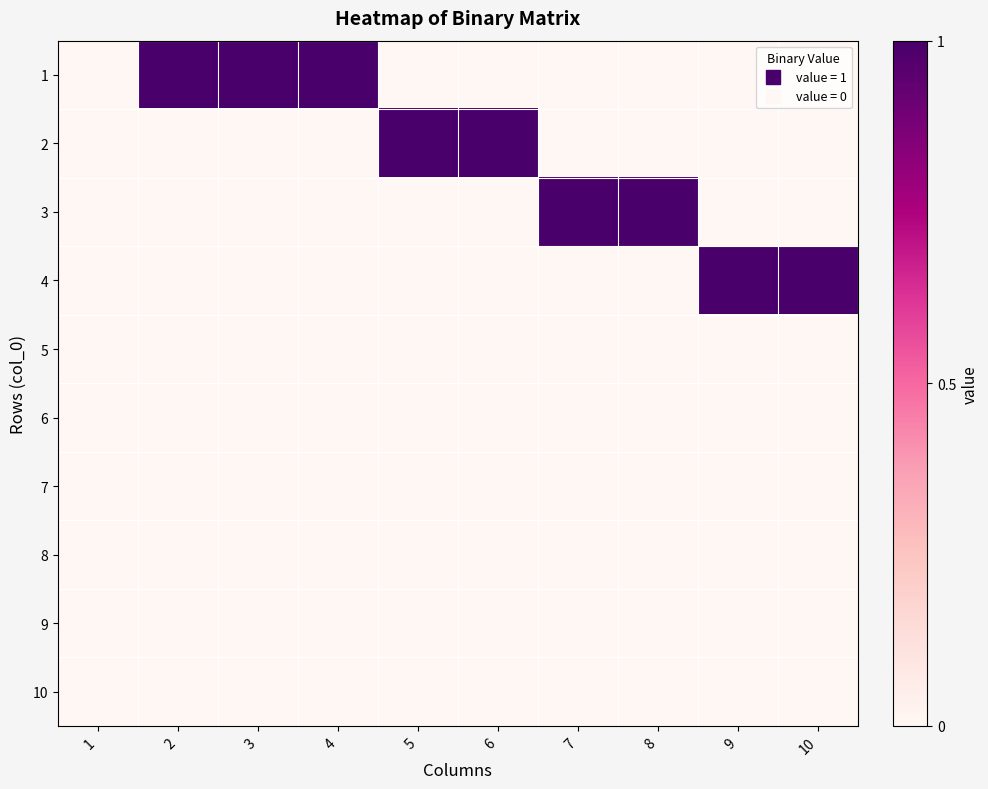

At which category is the sum across all series the highest?

2